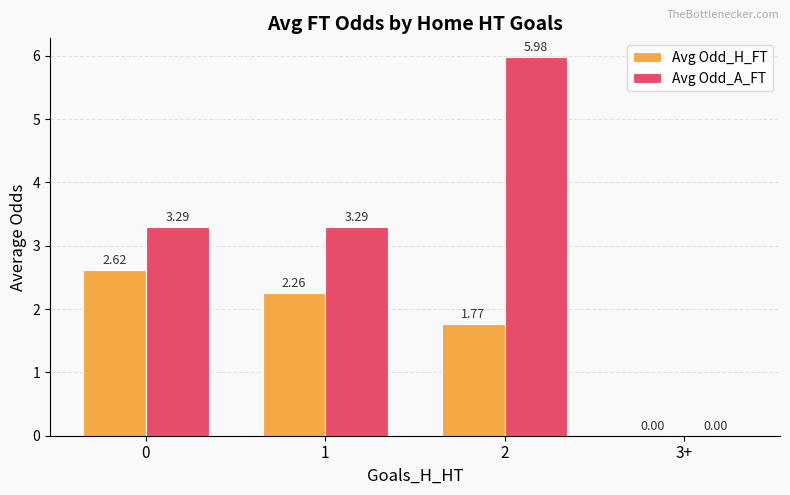

What is the sum of all Avg Odd_A_FT values?

12.6